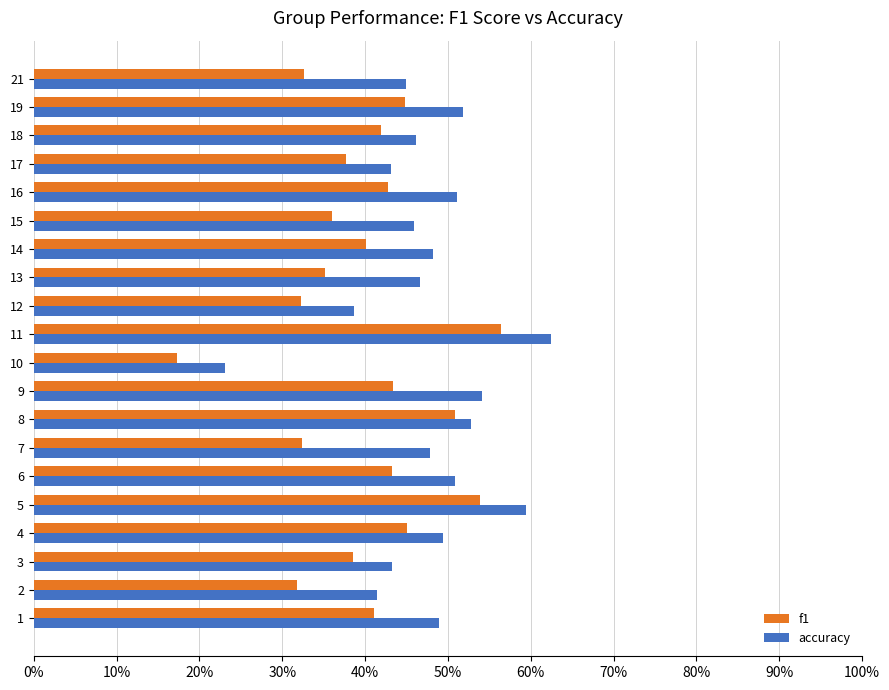

What is the greatest value displayed?

0.6